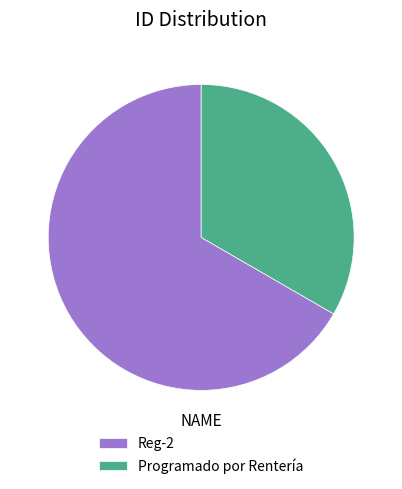

Is Programado por Rentería the majority of the pie?

No